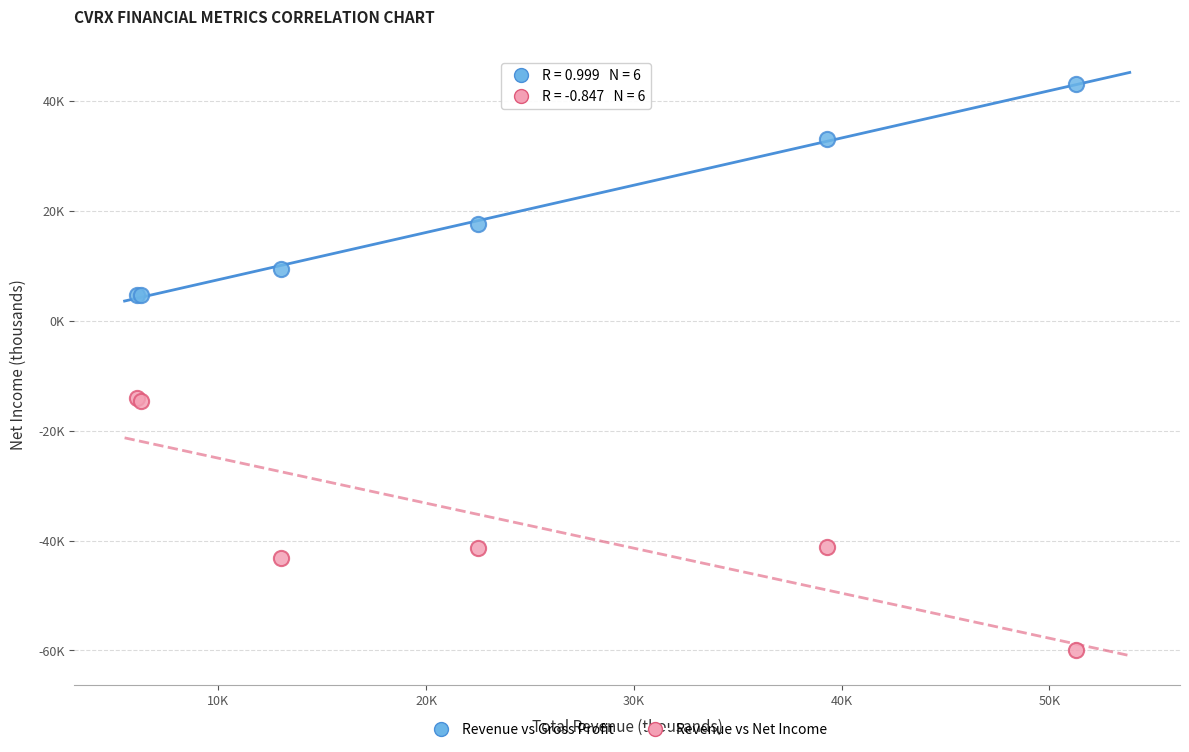

Which series reaches the minimum Y coordinate?

Revenue vs Net Income